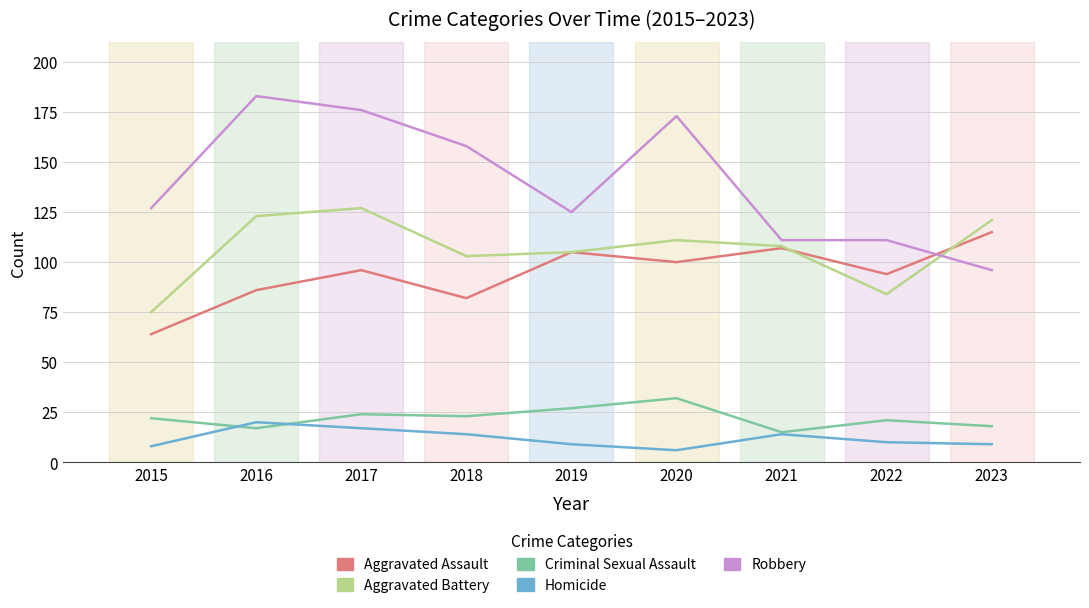

List the series in order of their peak value, lowest first.

Homicide, Criminal Sexual Assault, Aggravated Assault, Aggravated Battery, Robbery